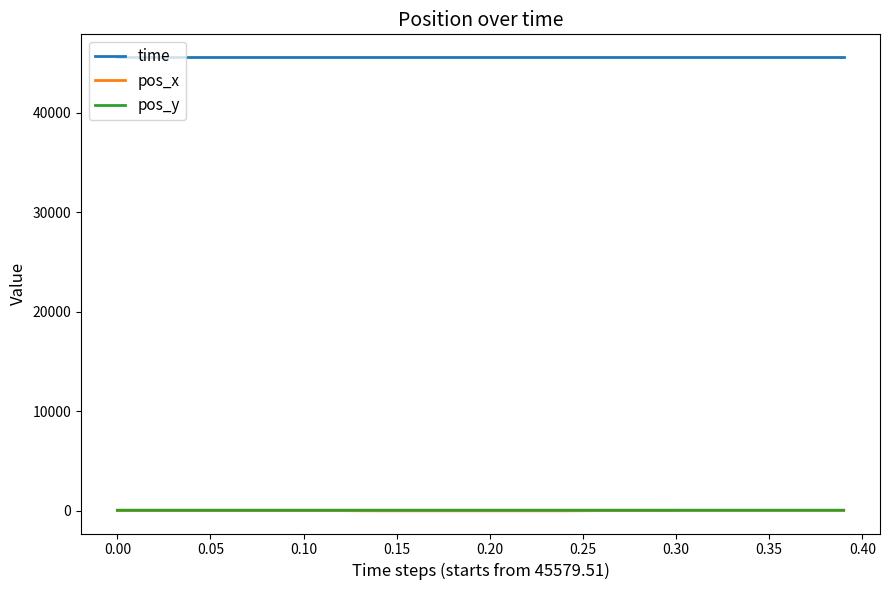

What is the sum of all pos_y values?

2872.0